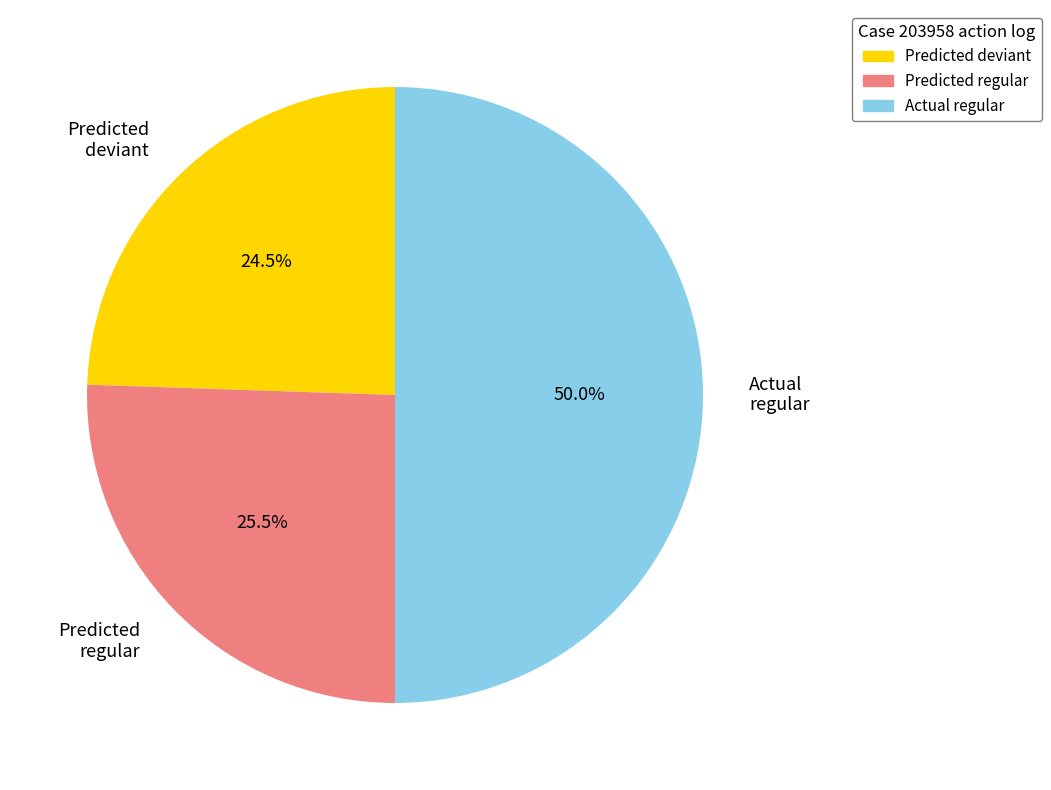

What is the smallest slice in the pie chart?

Predicted deviant